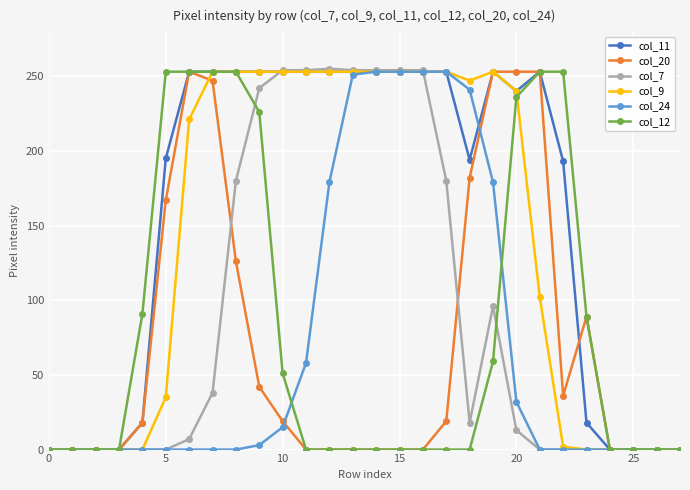

True or false: col_20 has more than 0 interior local peaks.

True